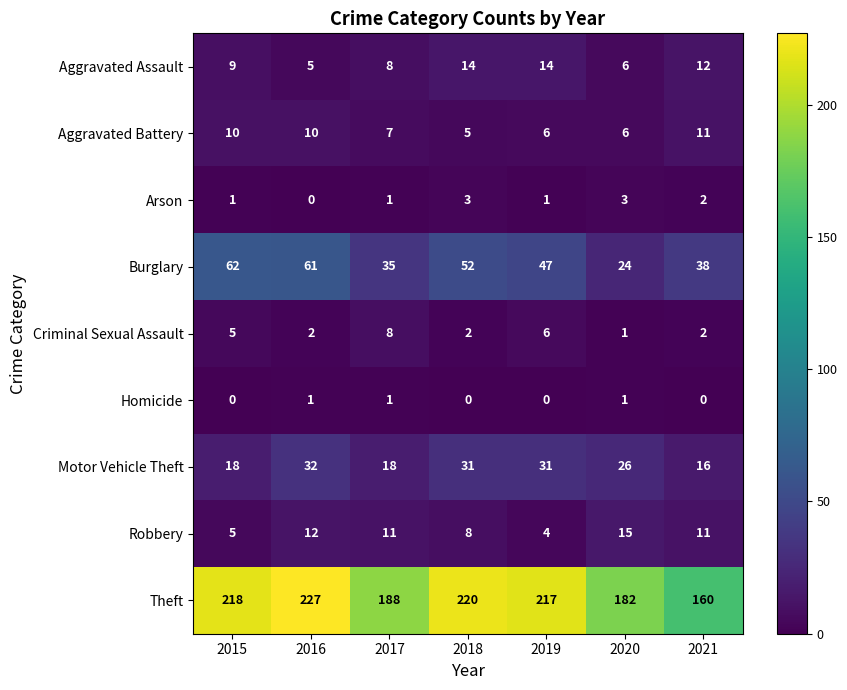

At which label does Burglary reach its peak?

2015